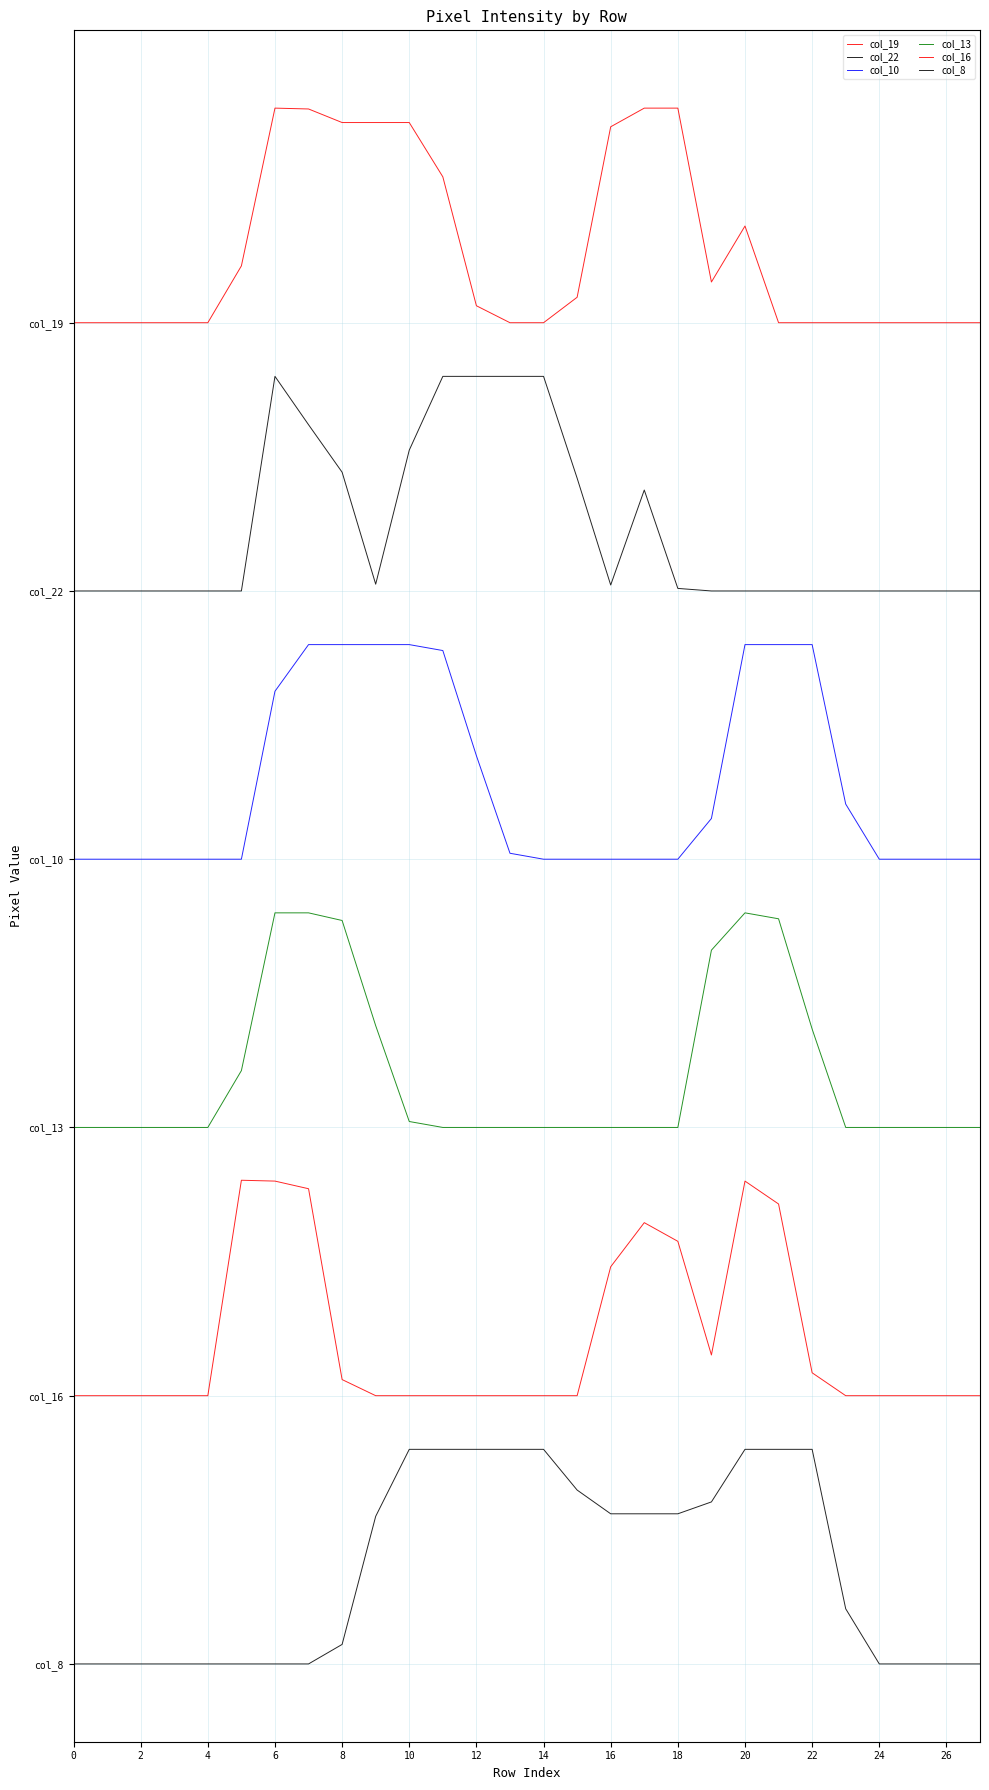

What is the average value of the col_19 series?

227.1